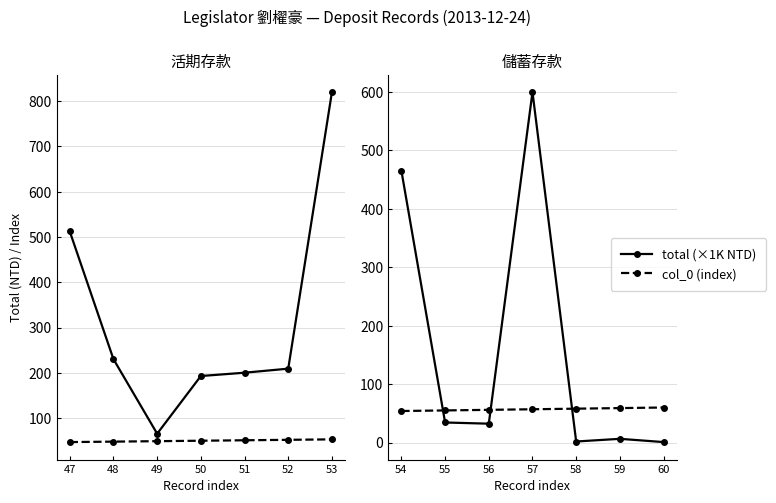

List the series in order of their peak value, lowest first.

col_0 (index), total (×1K NTD)